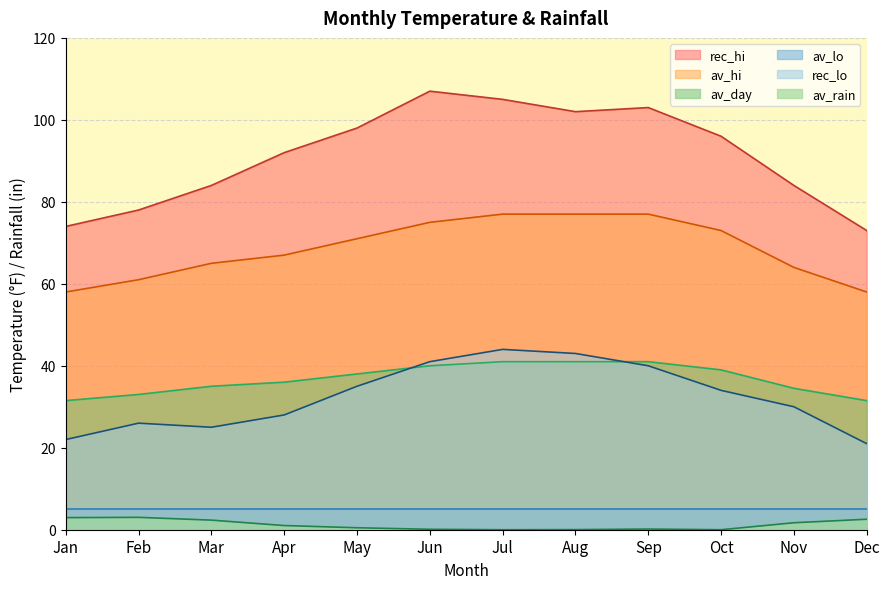

The value of av_rain at Dec is 2.6. True or false?

True